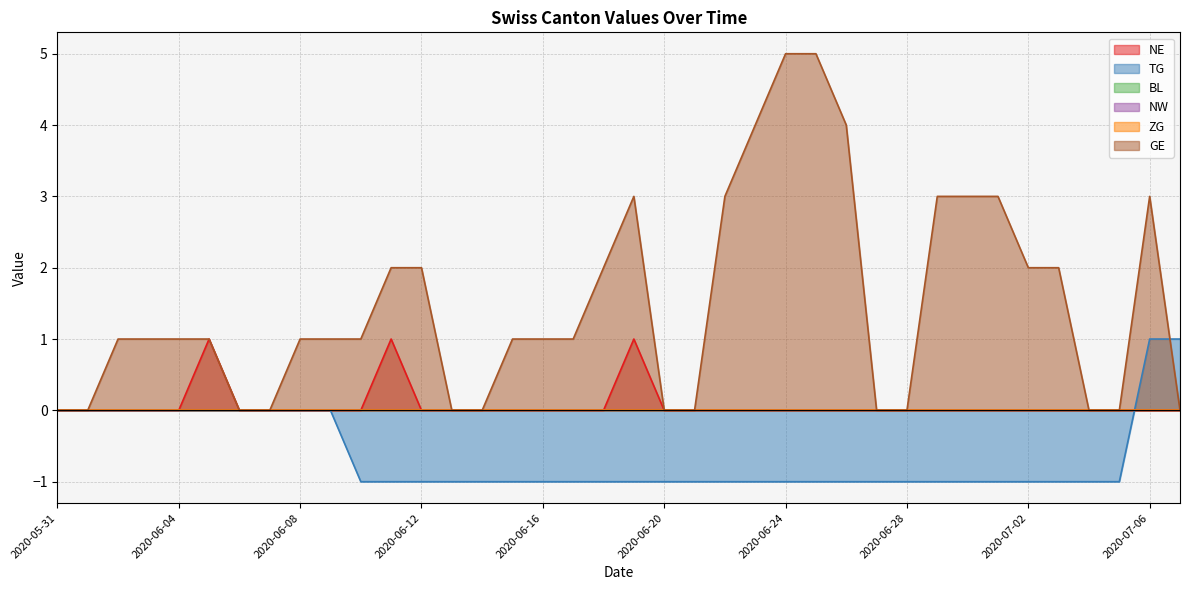

At which category is the sum across all series the highest?

2020-06-24